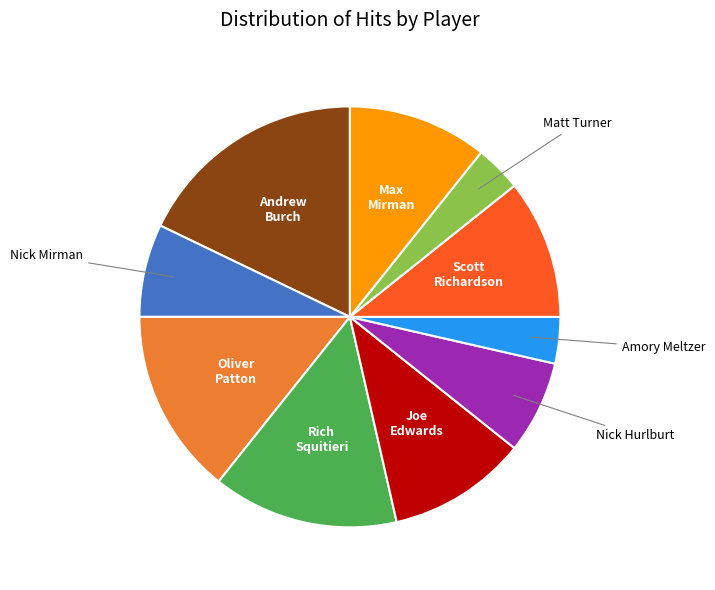

Does any single category account for the majority?

No